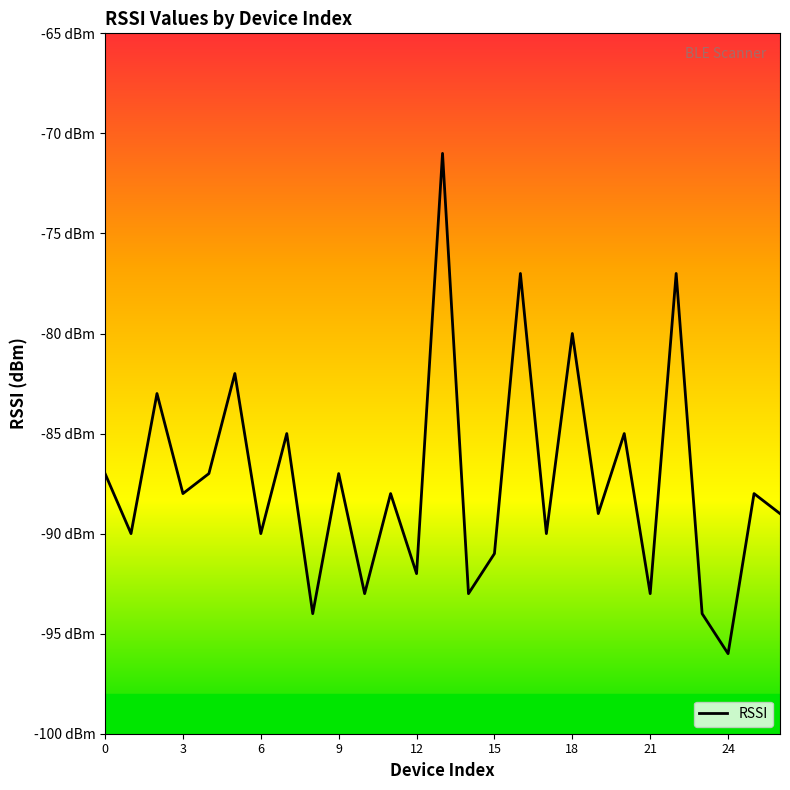

Does the chart display data point markers on the line(s)?

No